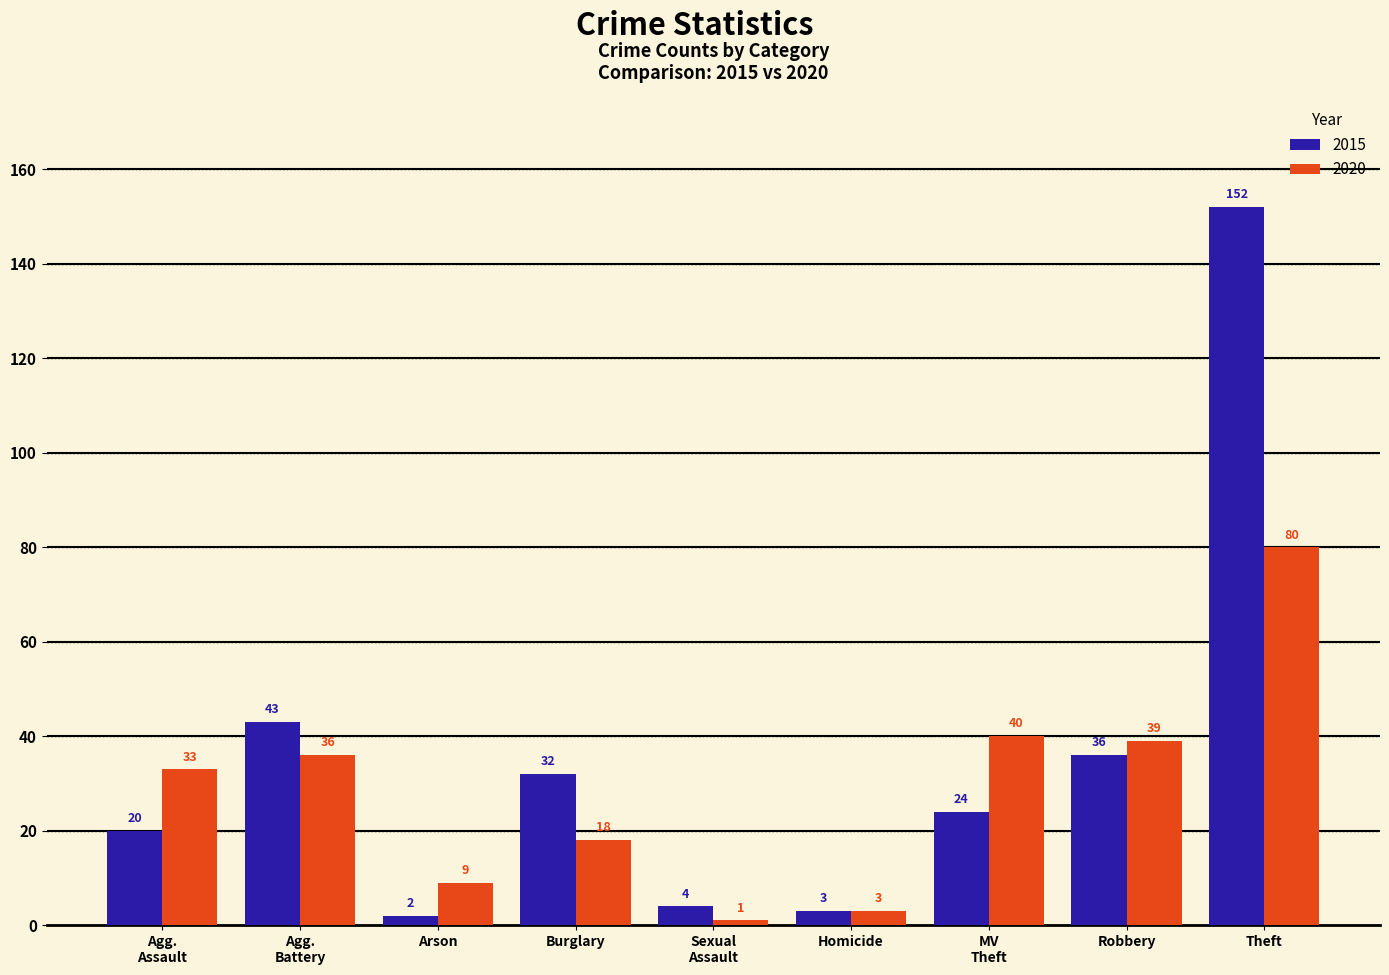

Is it true that 2015 equals 10 at Robbery?

False